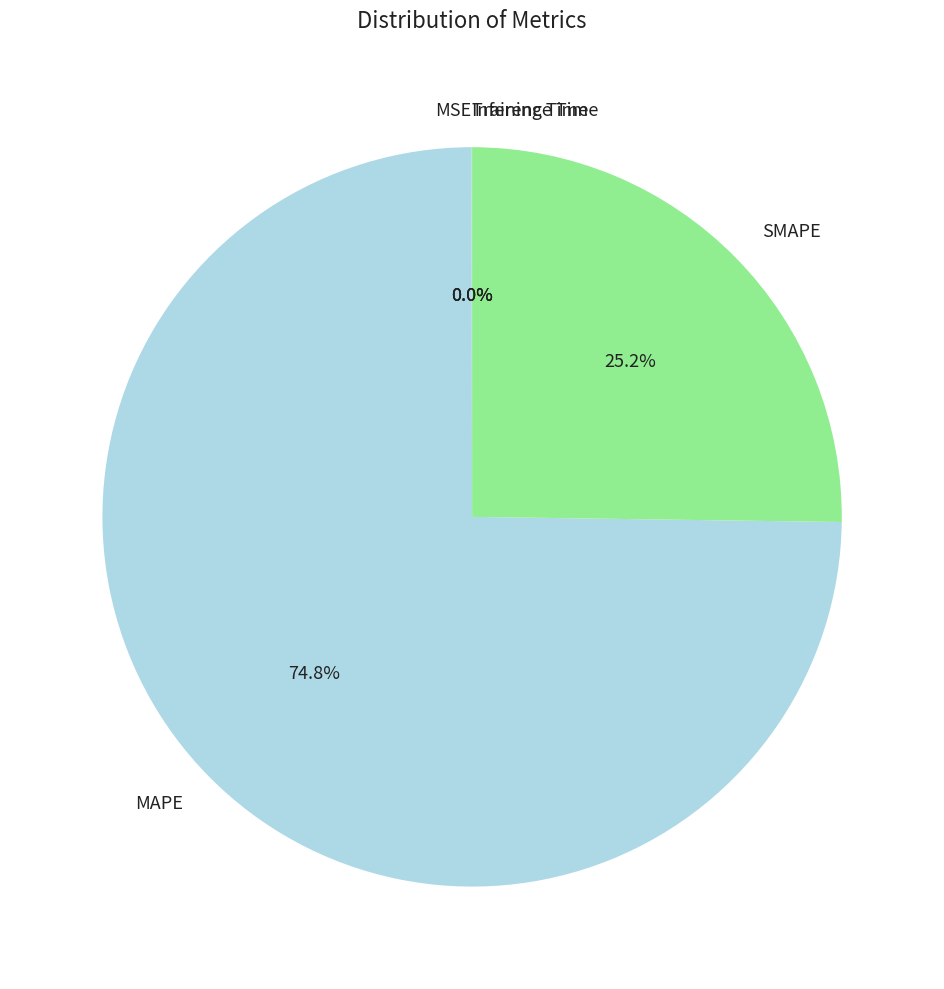

Which slice represents more than half of the pie?

MAPE